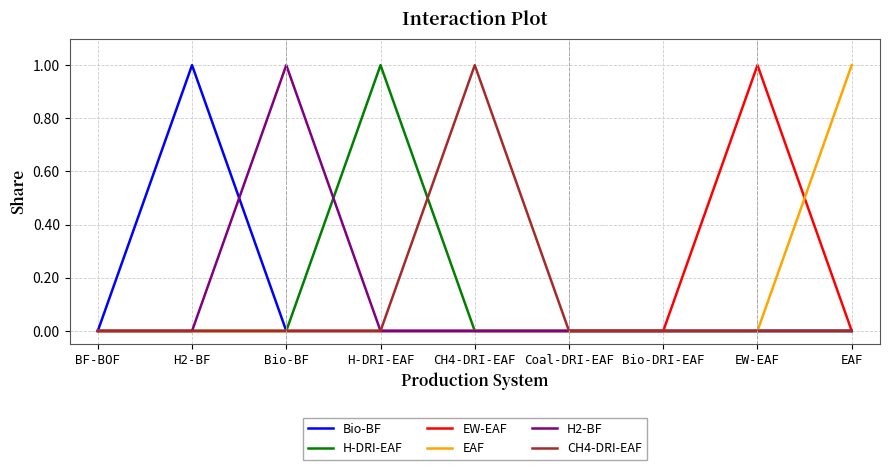

What position from the left is H2-BF?

2